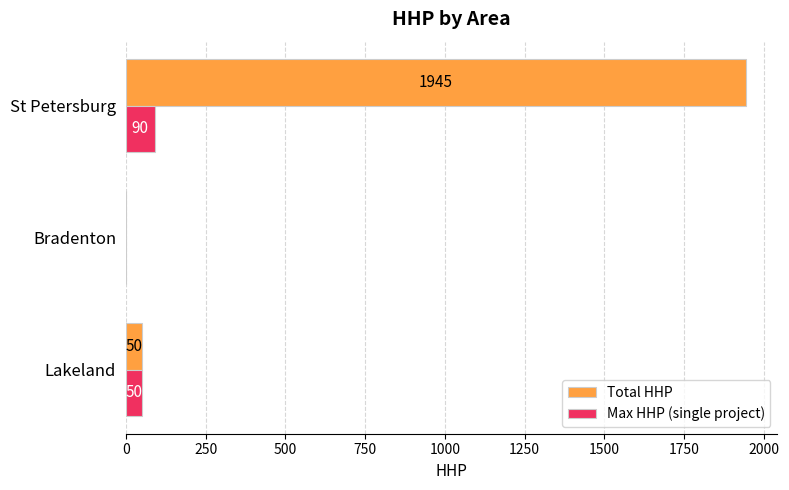

The value of Max HHP (single project) at Bradenton is 0. True or false?

True